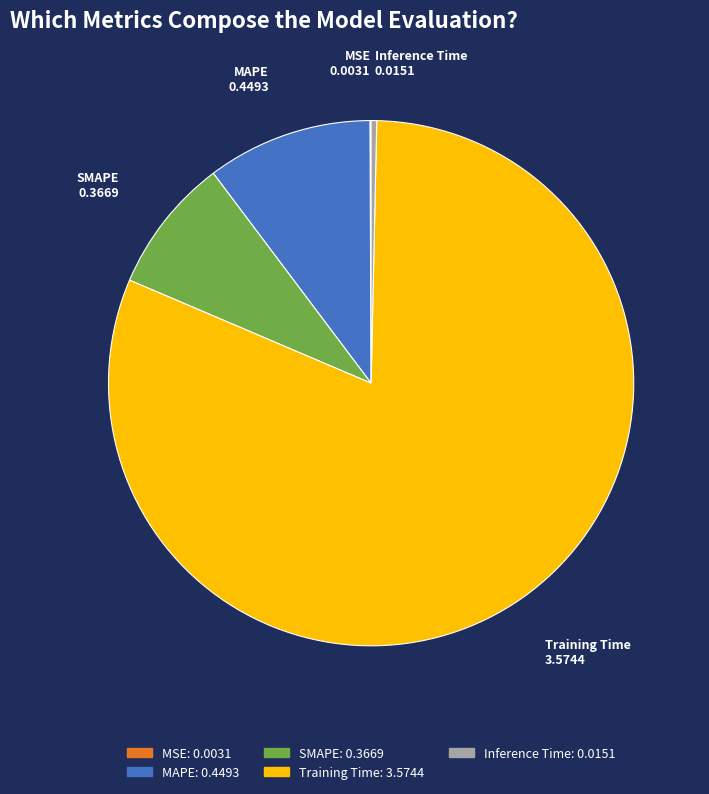

Is it true that MAPE is 1% of the pie?

False